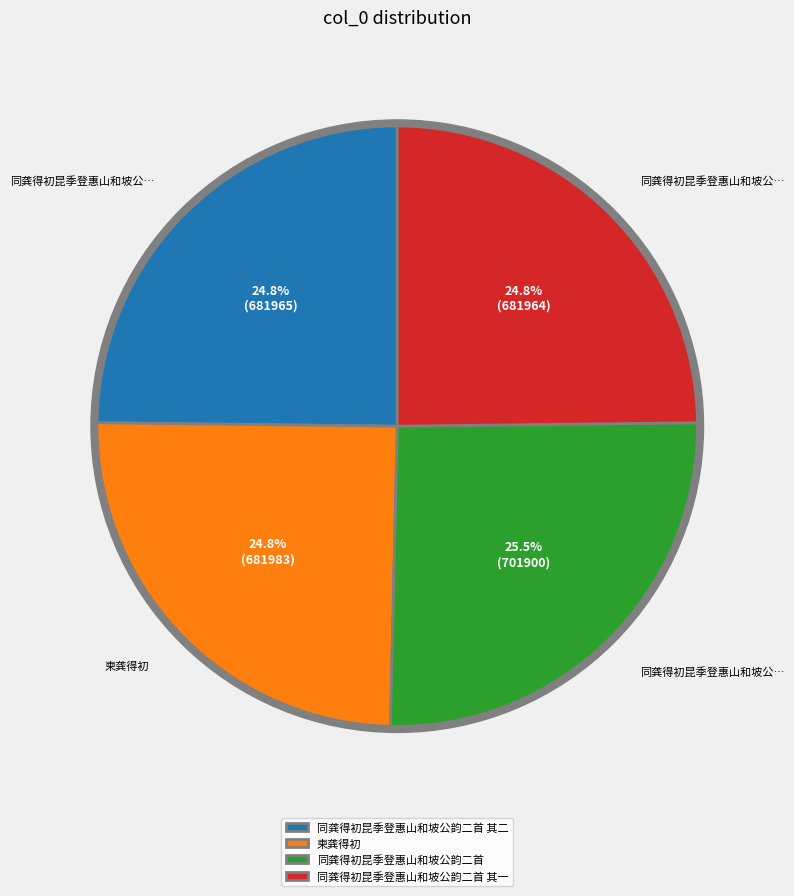

To the nearest percent, what is the average slice percentage?

25%